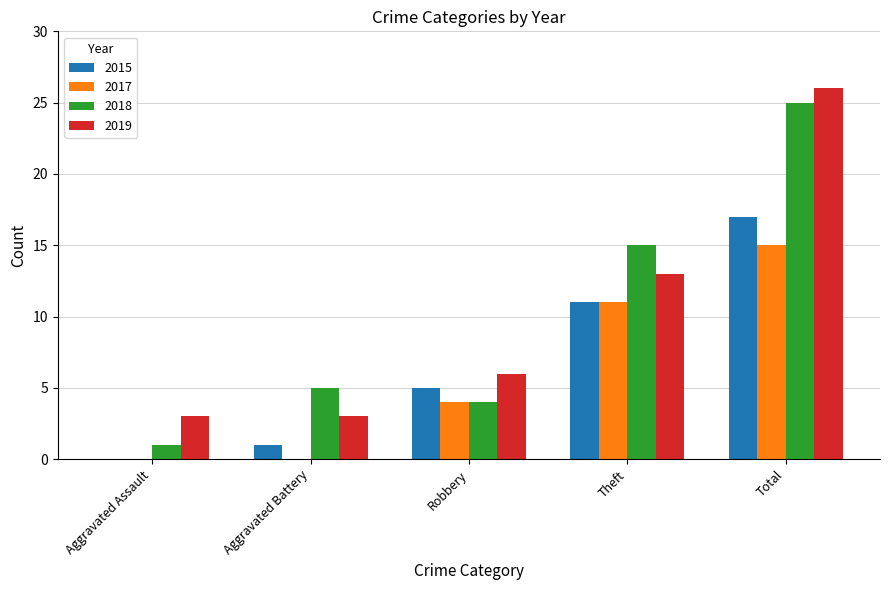

The value of 2019 at Aggravated Battery is 5. True or false?

False